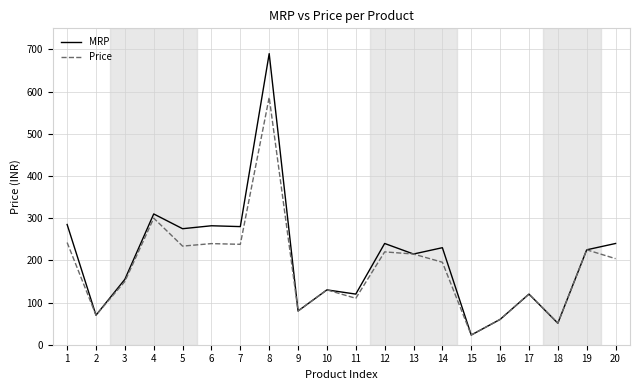

Which series has the largest range (max minus min)?

MRP